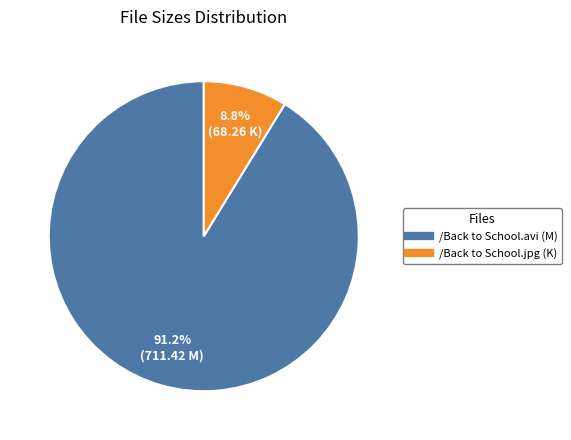

What percentage is the /Back to School.jpg slice, to the nearest percent?

9%